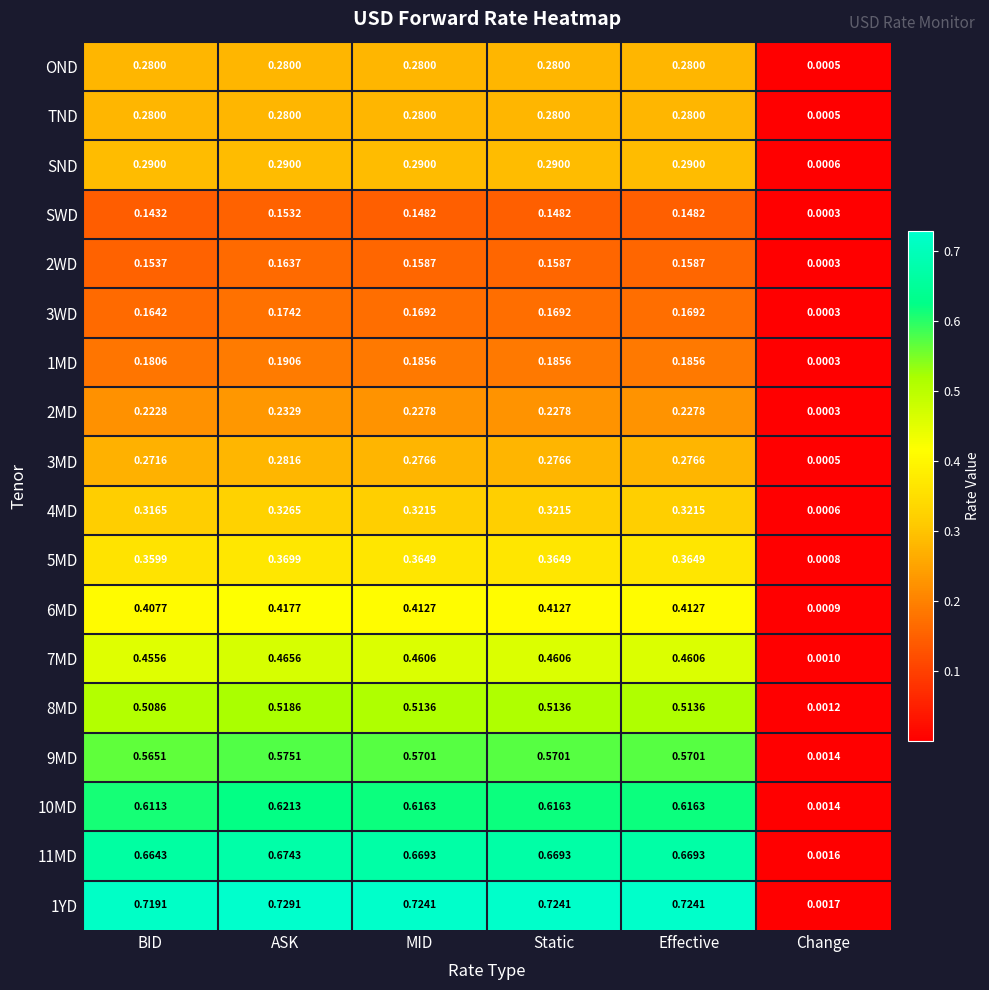

At which label is 4MD closest to 0?

Change